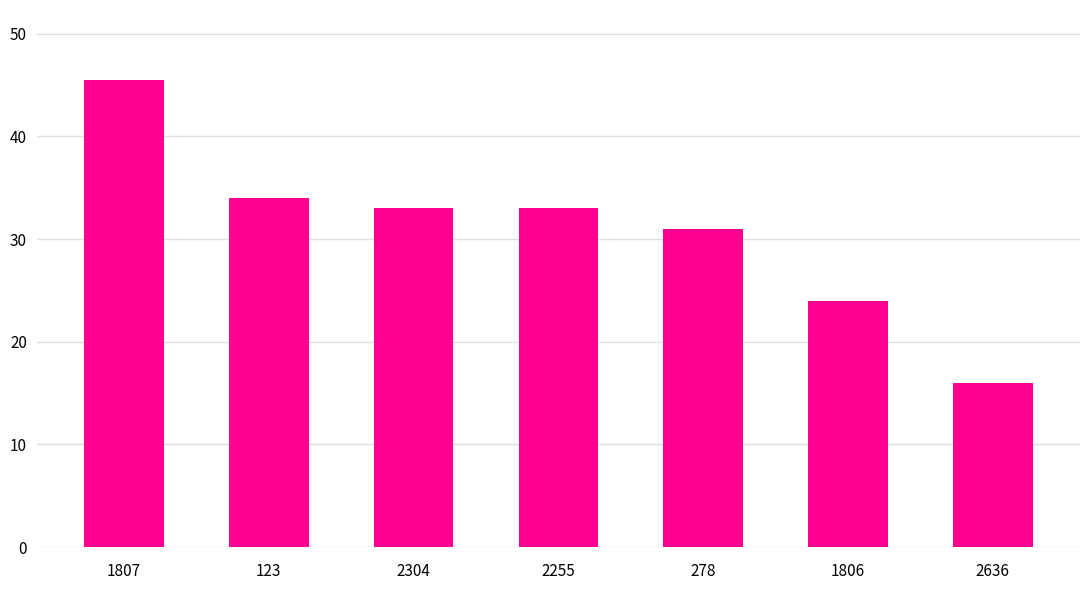

Approximately how many times larger is the value at 2636 compared to 2255?

0.5